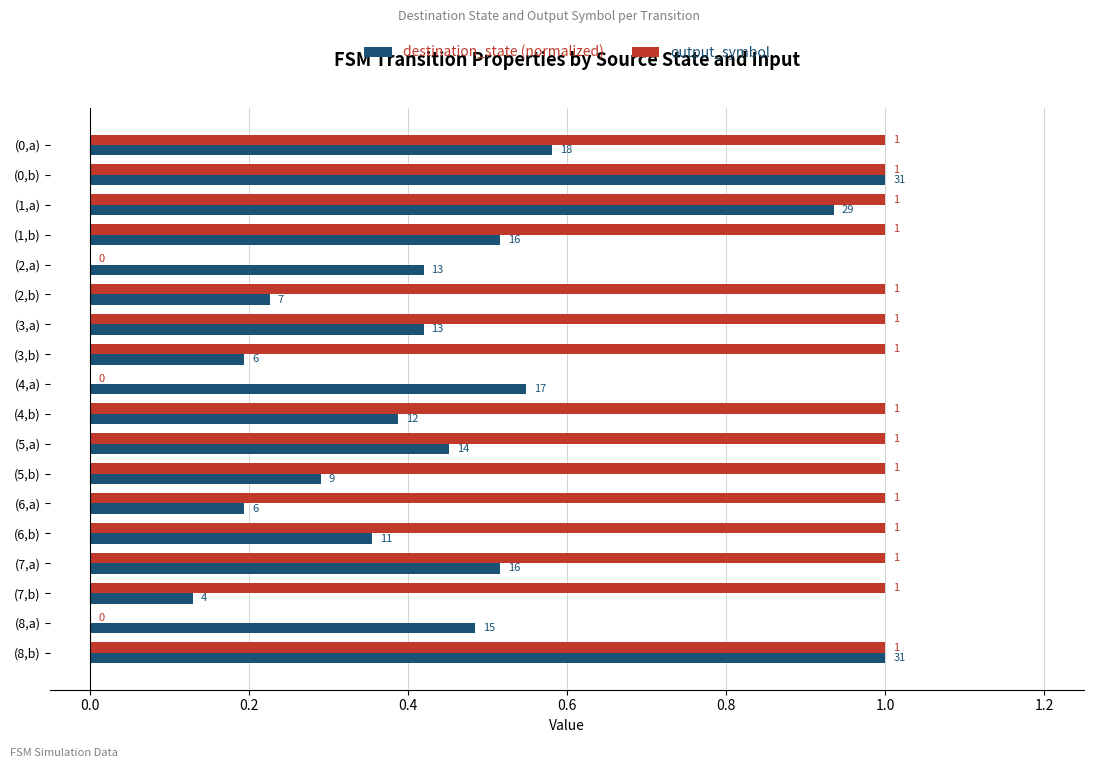

What is the greatest value displayed?

1.0